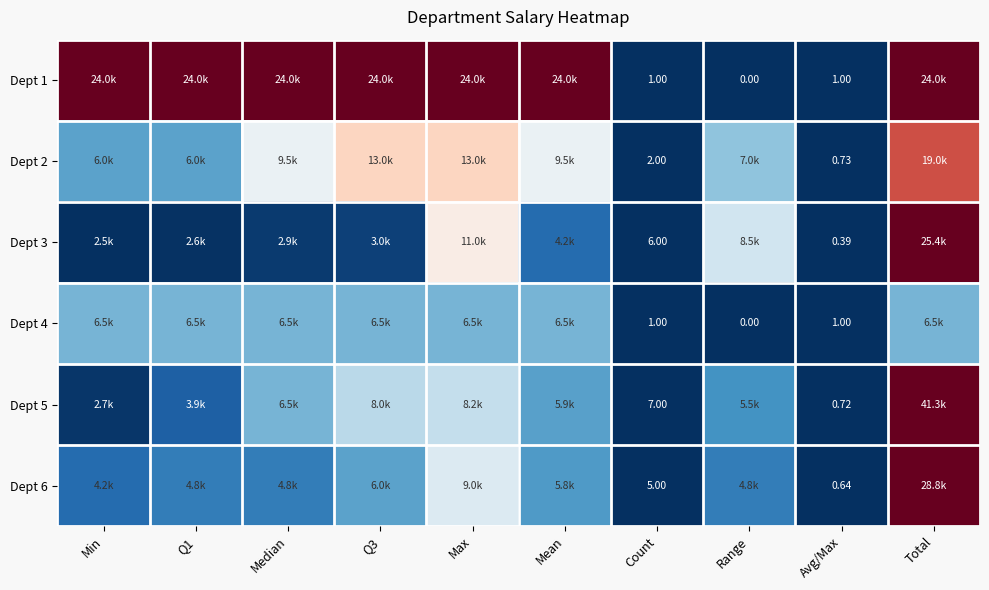

At which label does Dept 2 reach its minimum?

Avg/Max